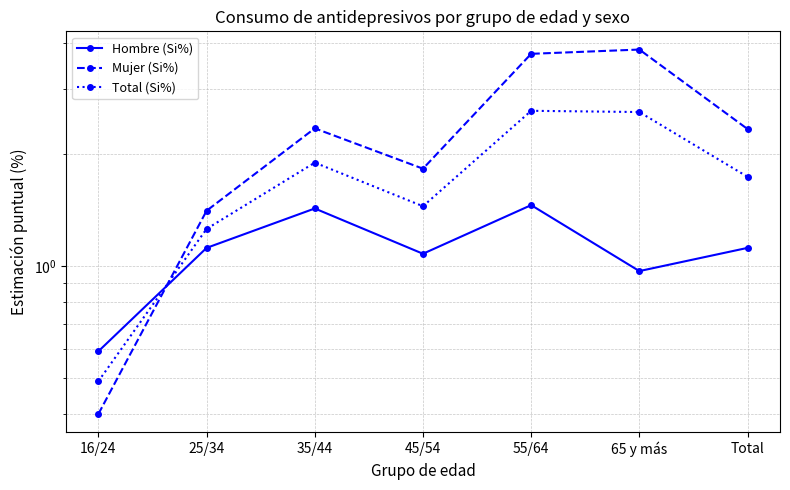

Read the Mujer (Si%) value at 45/54.

1.8